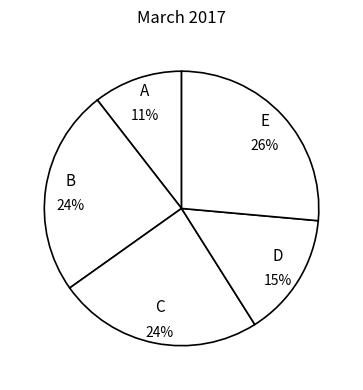

How many segments does this pie chart have?

5